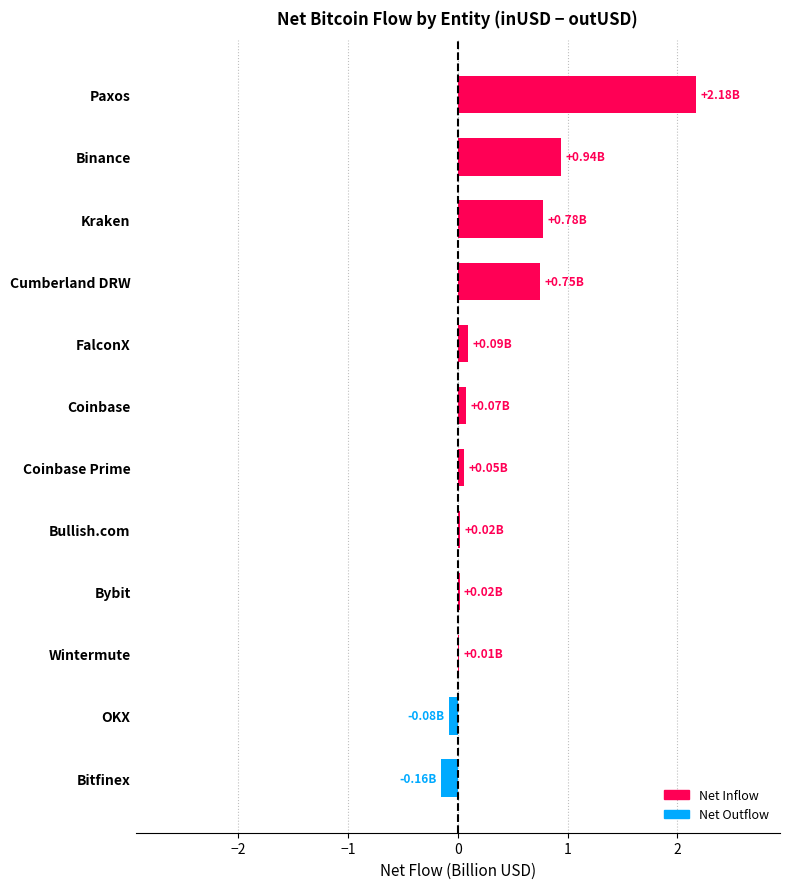

How many data points does each series have?

12